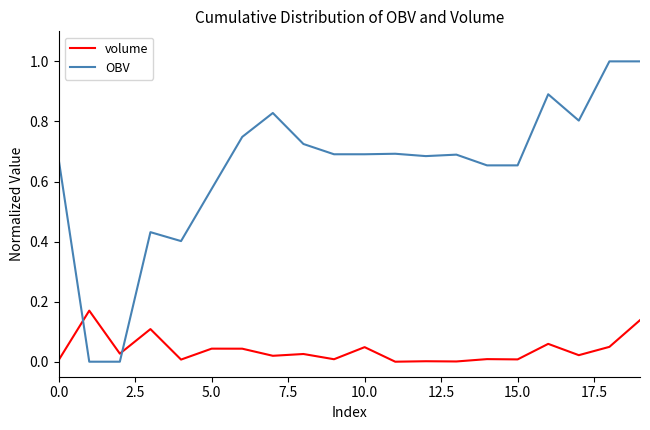

Which series has the largest total across all categories?

OBV